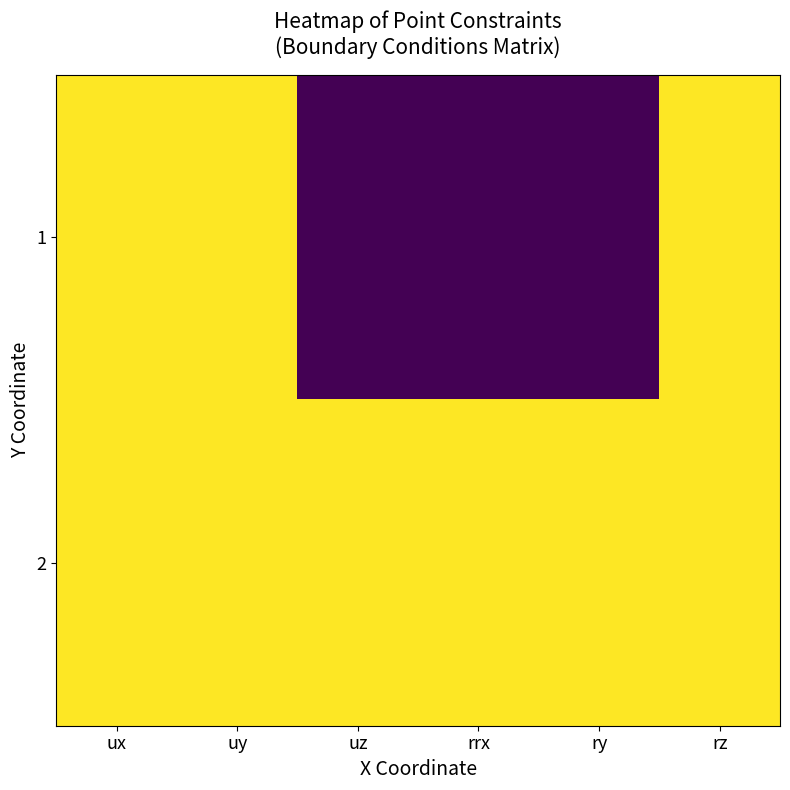

Reading right to left, transcribe all the data shown in this chart.

1: rz=1	ry=0	rrx=0	uz=0	uy=1	ux=1
2: rz=1	ry=1	rrx=1	uz=1	uy=1	ux=1